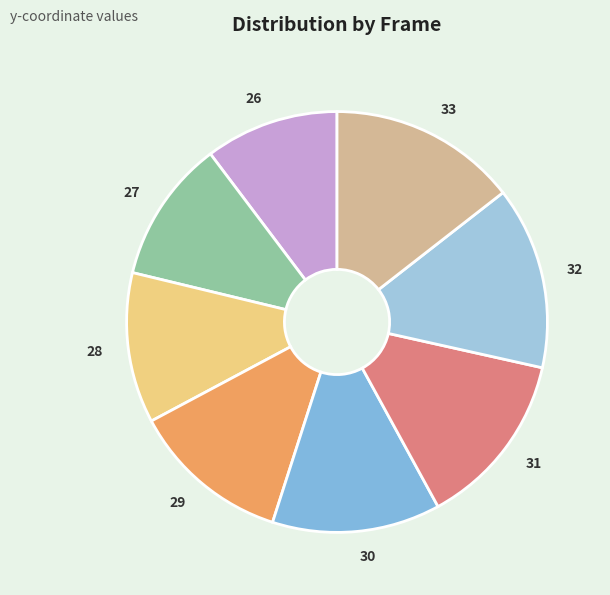

What is the smallest slice in the pie chart?

26